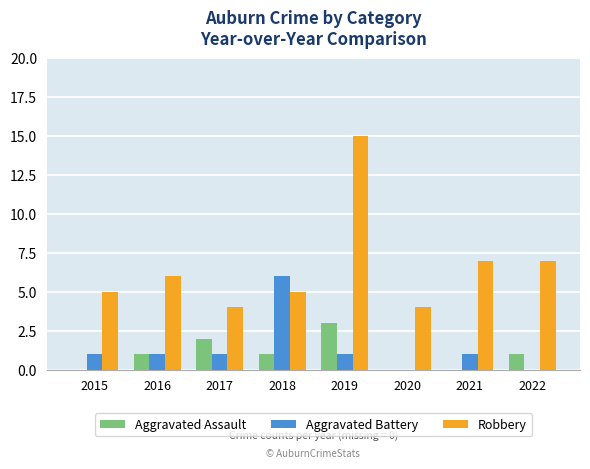

What are all the series names shown in the legend?

Aggravated Assault, Aggravated Battery, Robbery